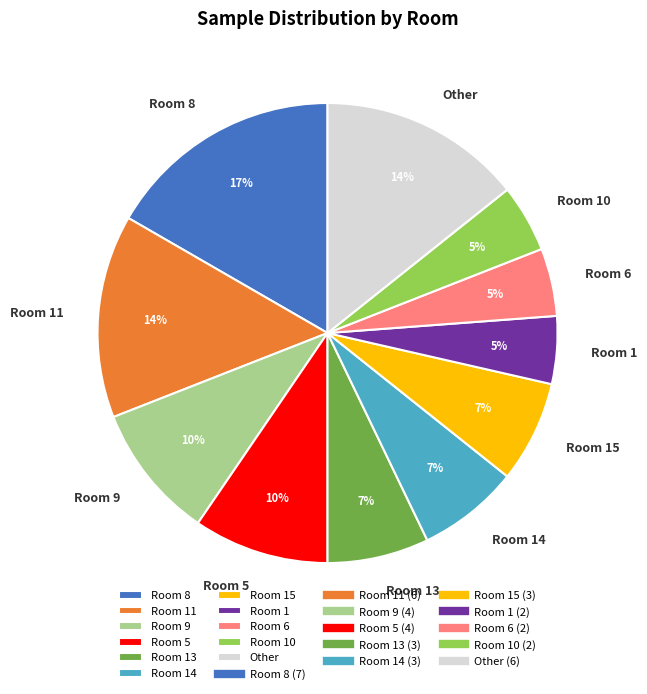

To the nearest percent, what percentage of the pie is Room 1?

5%